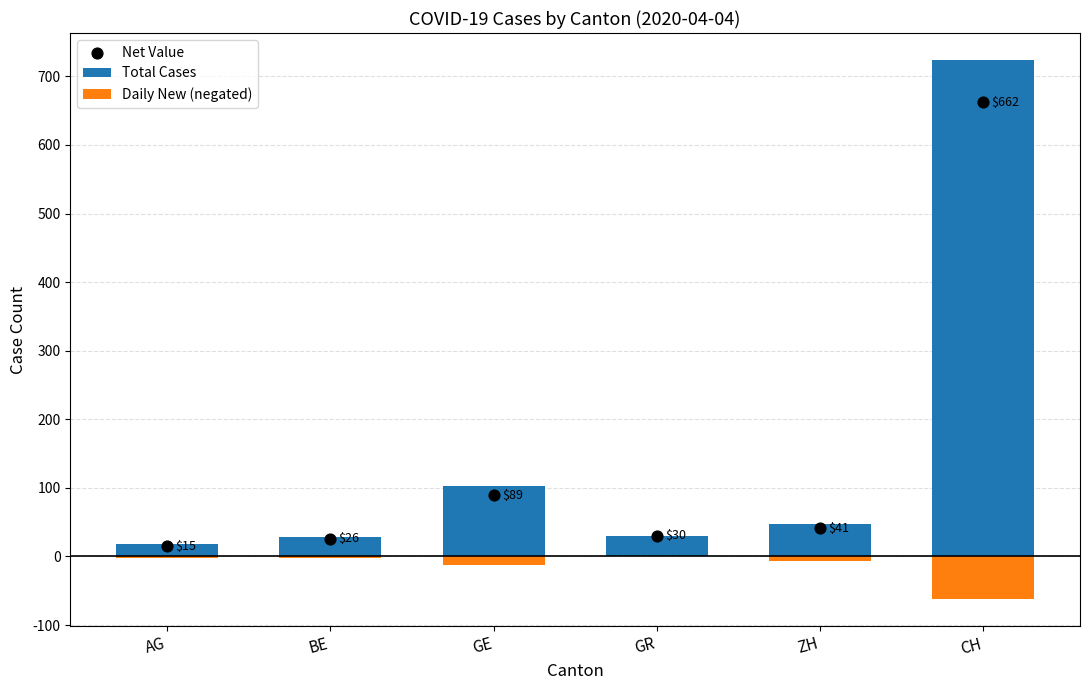

Which series contains the highest Y value?

Total Cases